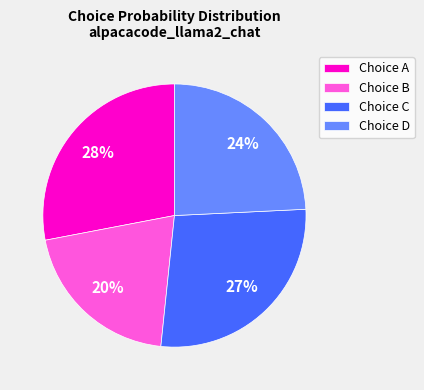

To the nearest percent, what portion does Choice B represent?

20%